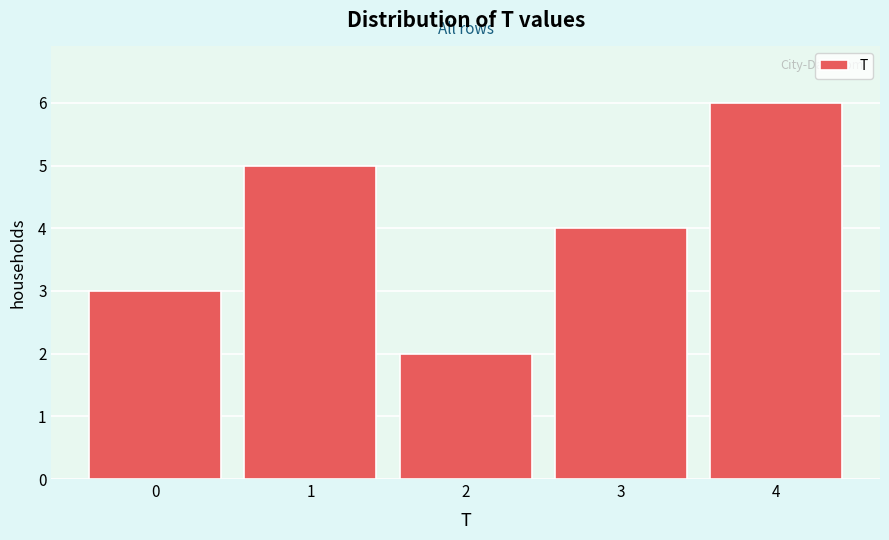

Reading right to left, transcribe all the data shown in this chart.

6	4	2	5	3